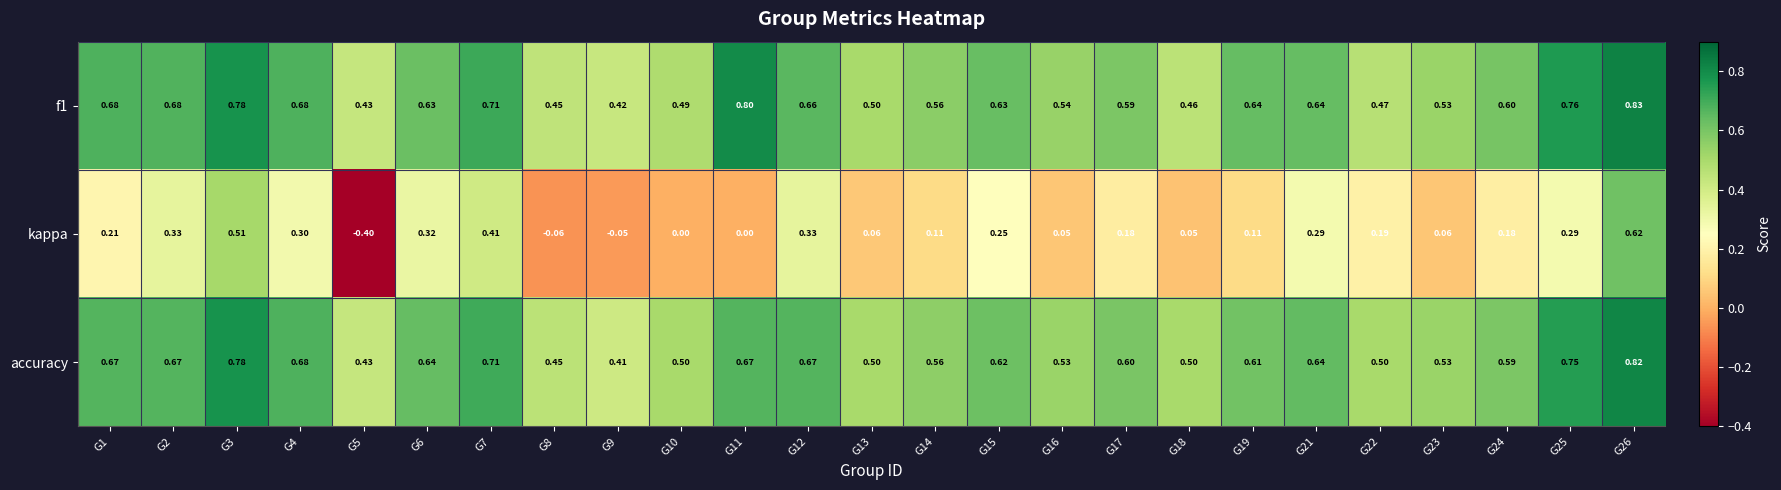

Which series has the largest range (max minus min)?

kappa